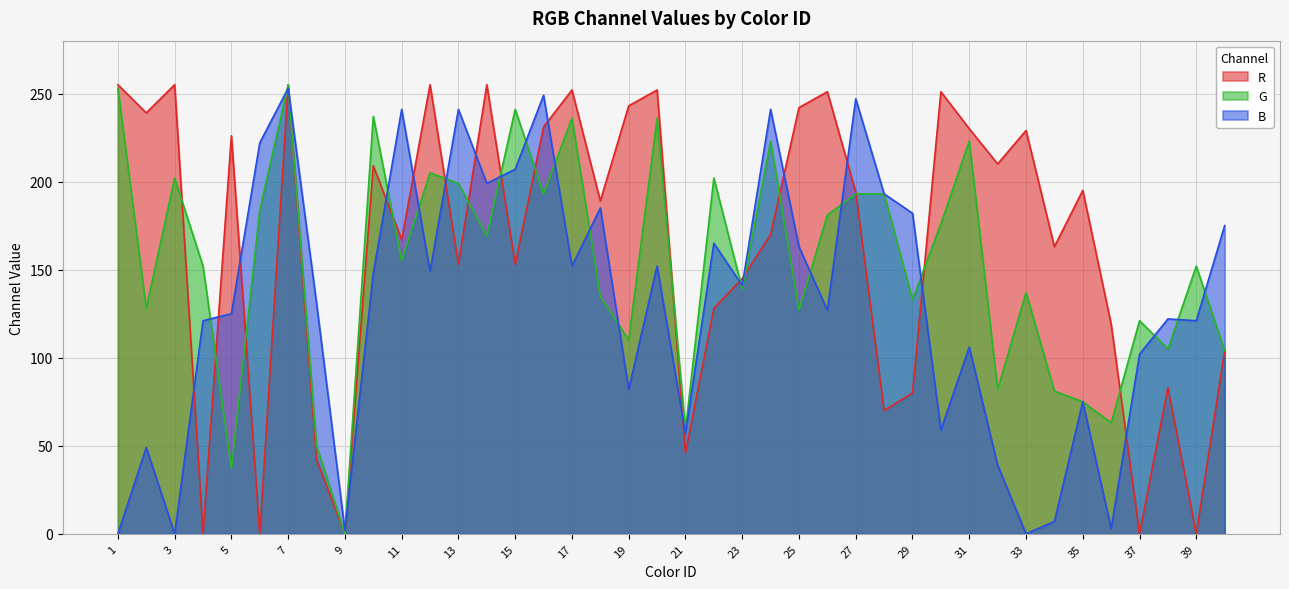

List the series in order of their peak value, lowest first.

B, R, G